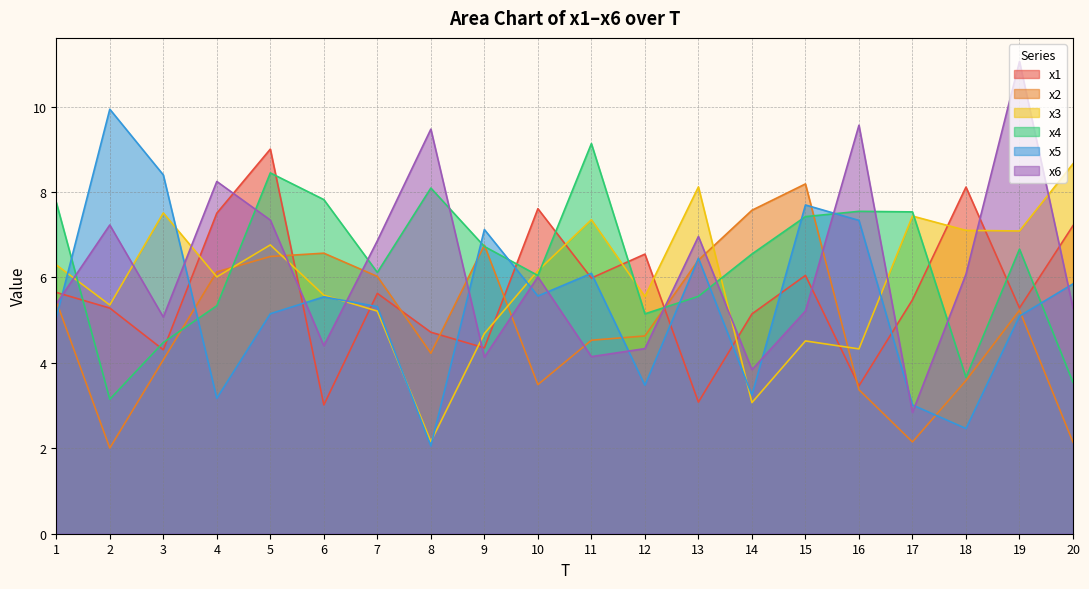

What are all the series names shown in the legend?

x1, x2, x3, x4, x5, x6